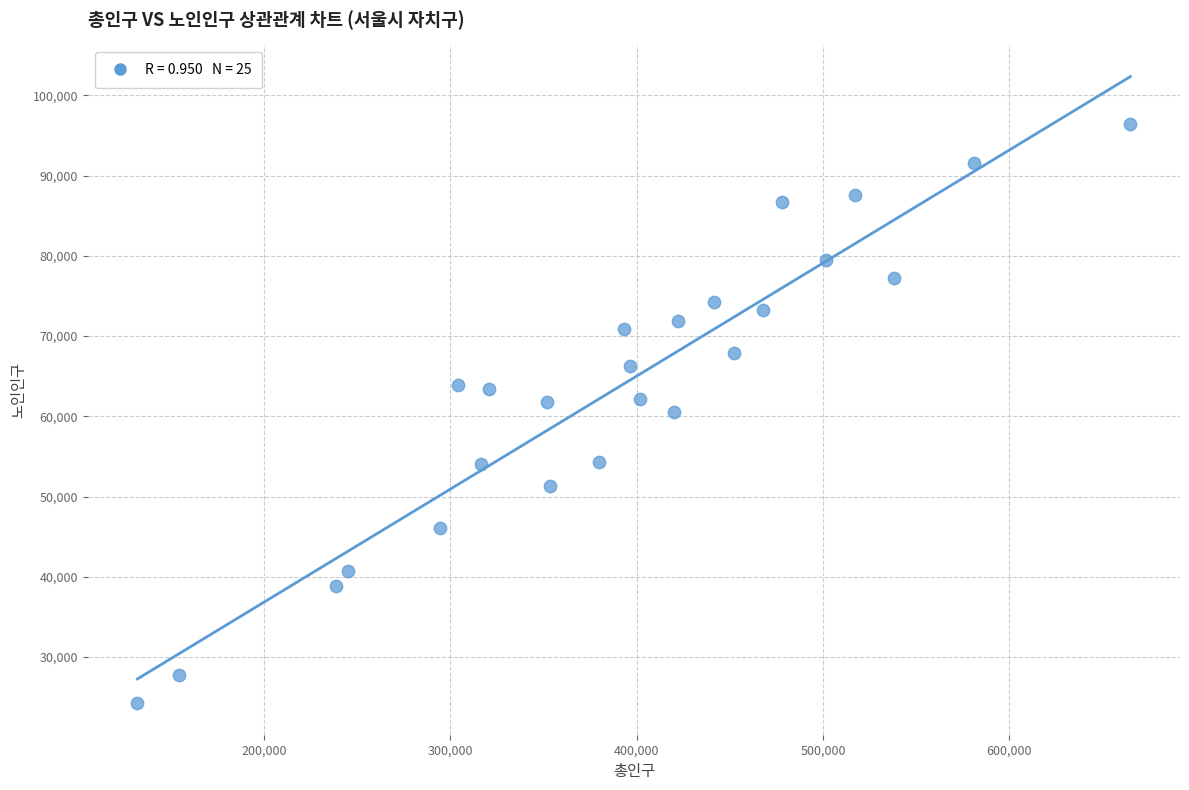

What is the range of Y values (max minus min)?

72228